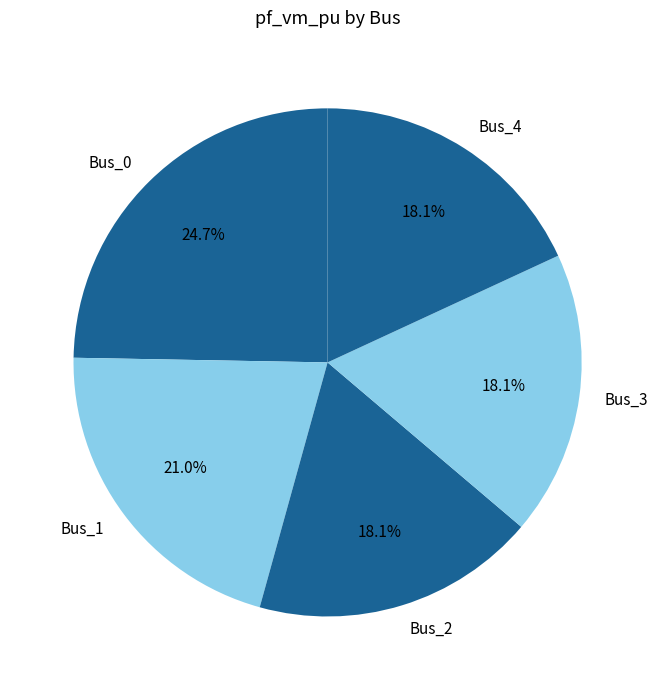

What percentage do Bus_3 and Bus_4 together represent?

36.2%